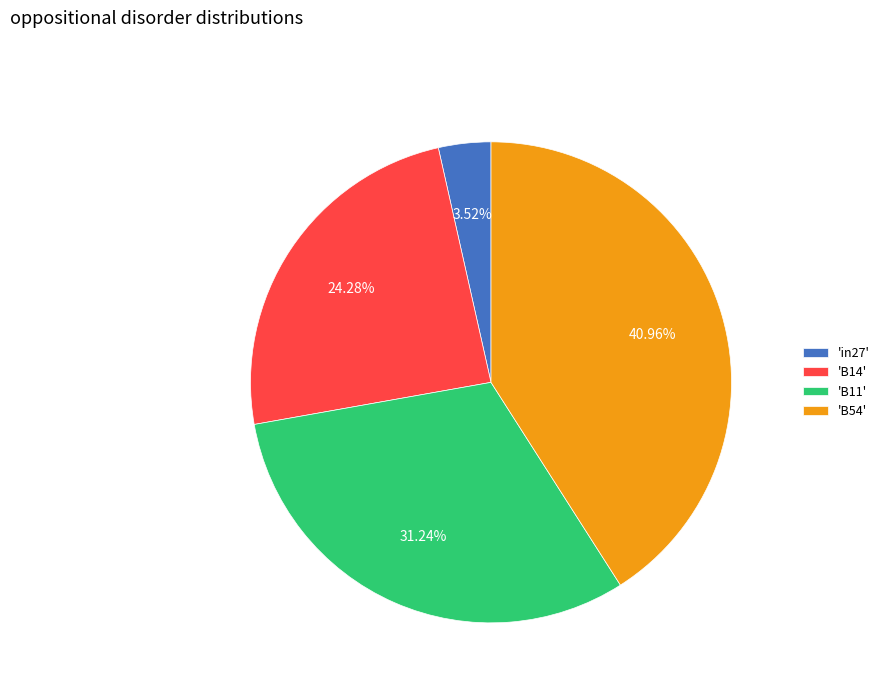

To the nearest percent, what is the average slice percentage?

25%